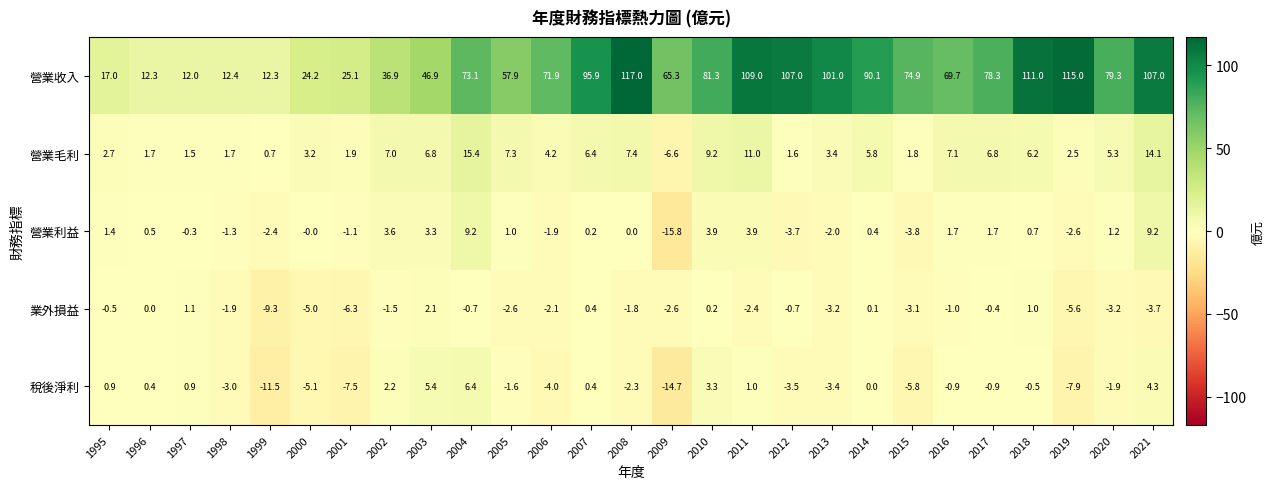

What is the lowest value of the 營業利益 series?

-15.8